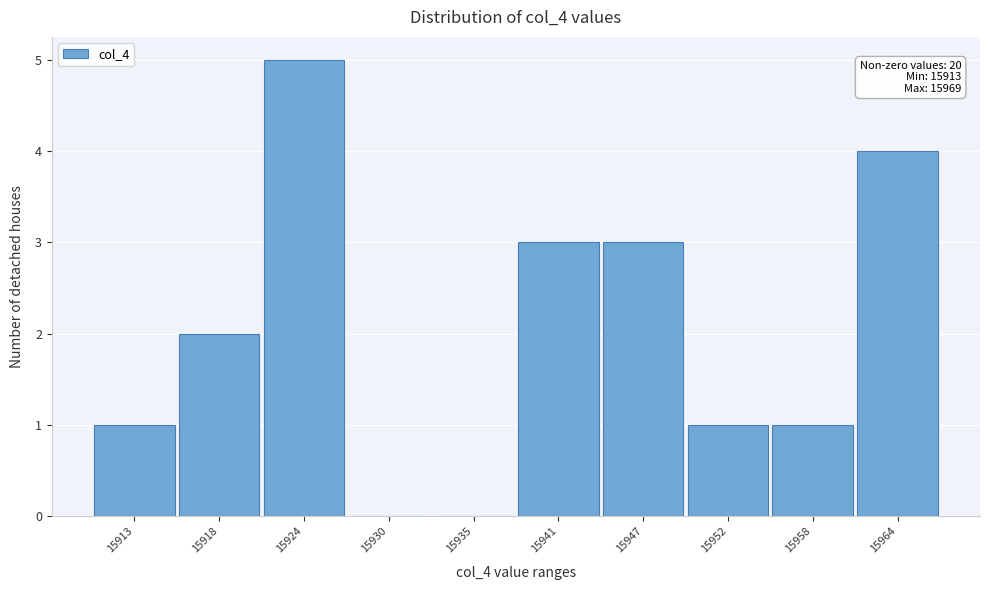

Reading left to right, what are all the values shown in this chart?

15913=1	15918=2	15924=5	15930=0	15935=0	15941=3	15947=3	15952=1	15958=1	15964=4